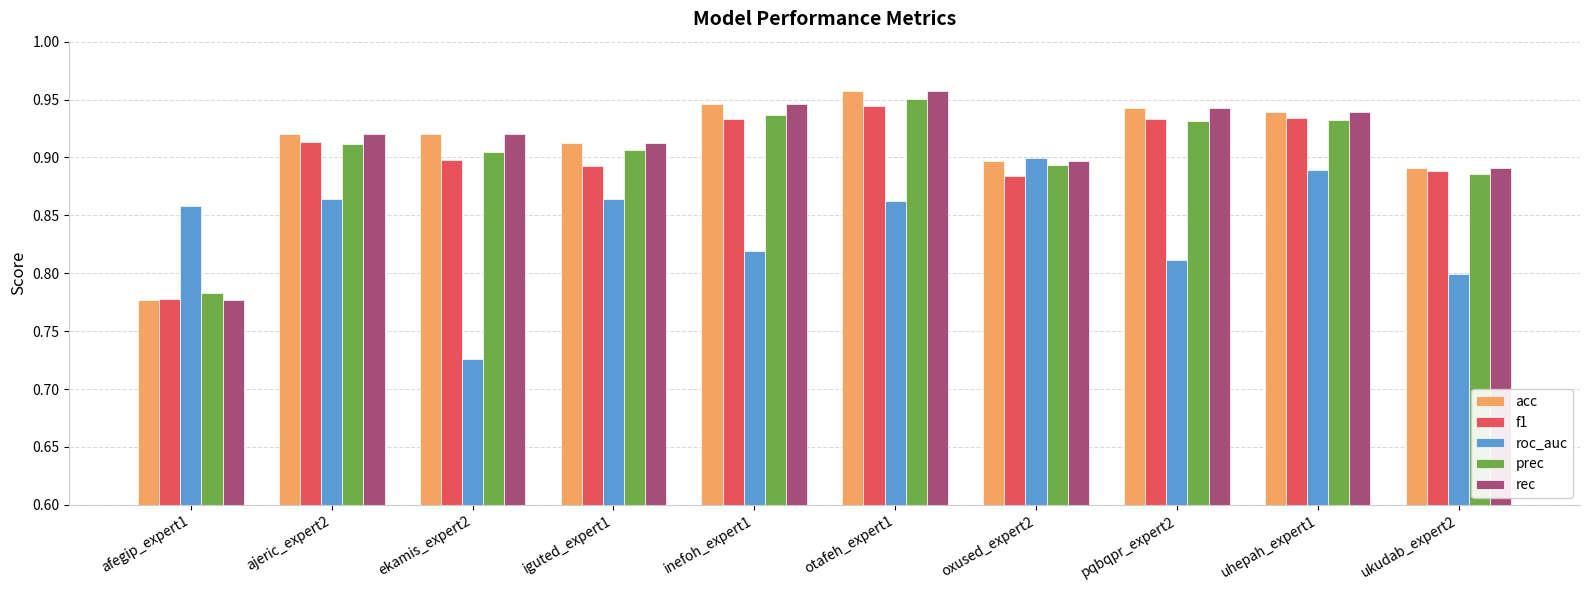

The value of acc at ukudab_expert2 is 0.9. True or false?

True